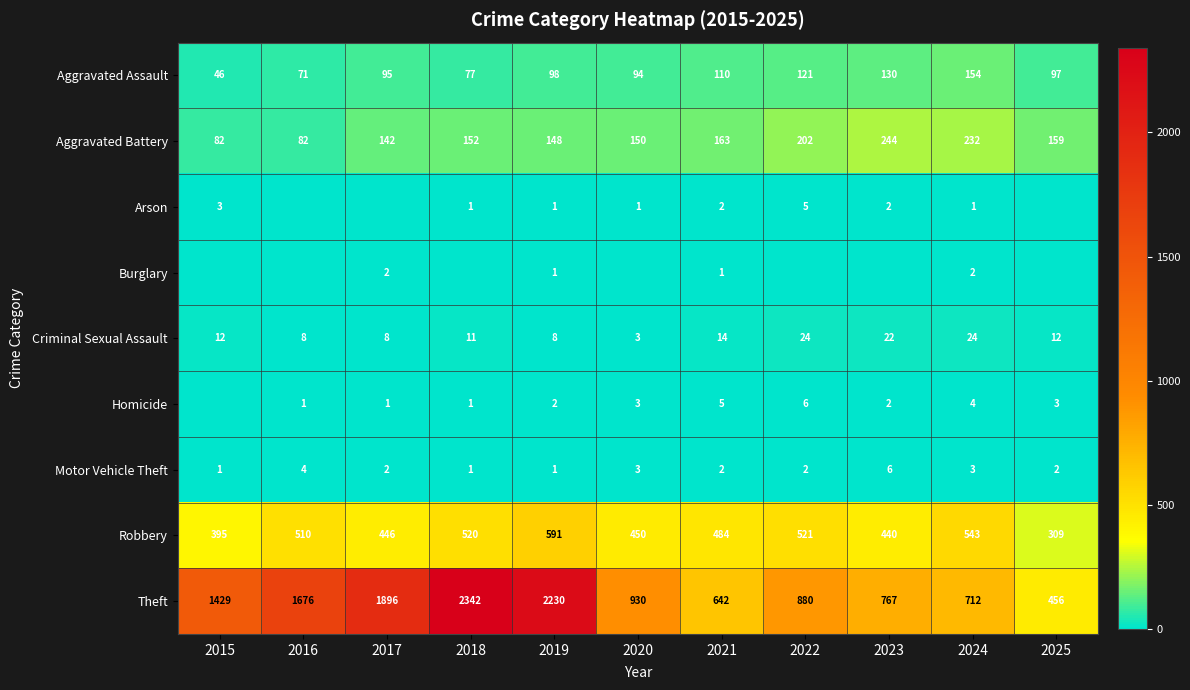

Is the value of Criminal Sexual Assault at 2019 greater than the value of Aggravated Battery at 2023?

No